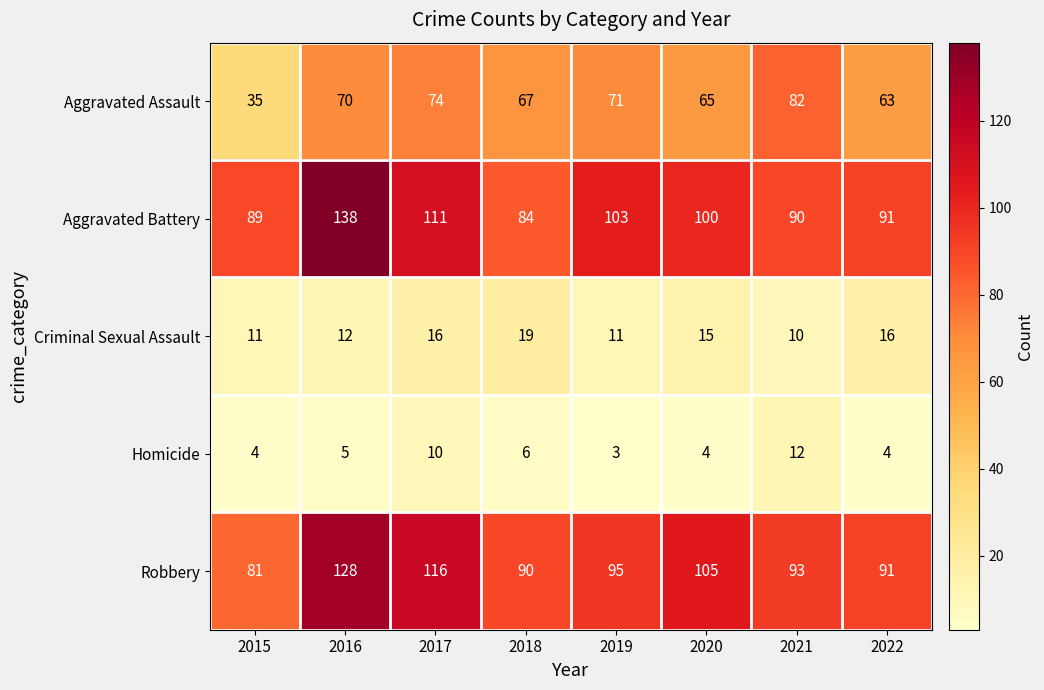

What is the average value of the Homicide series?

6